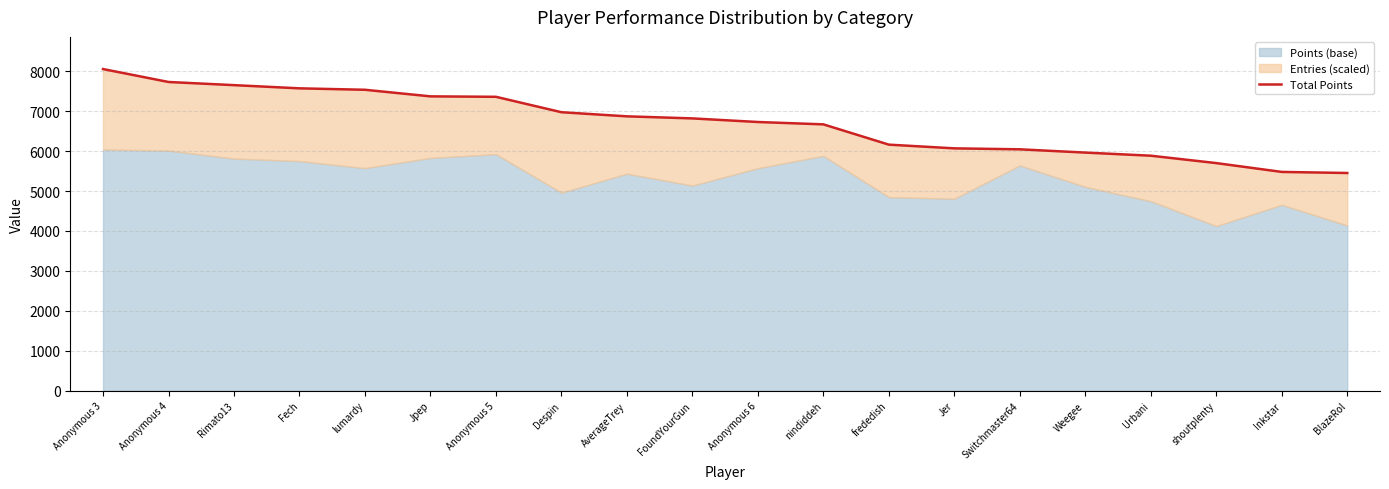

At which category does the chart reach its minimum across all series?

BlazeRol